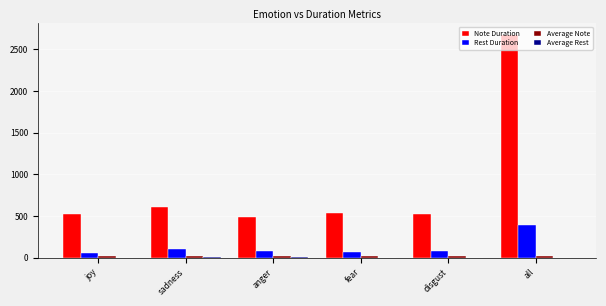

Which series changed the most between anger and all?

Note Duration